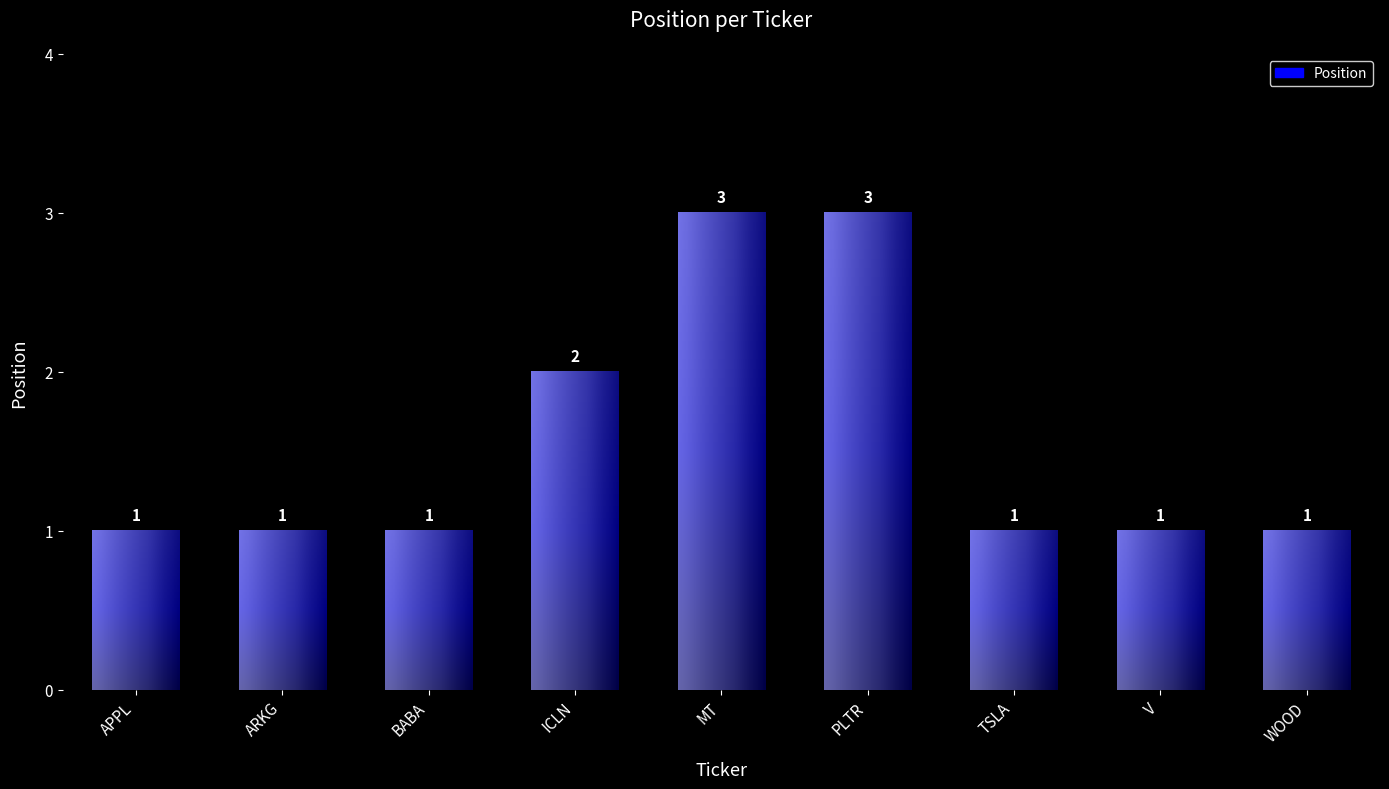

What is the difference between the second highest and minimum values?

2